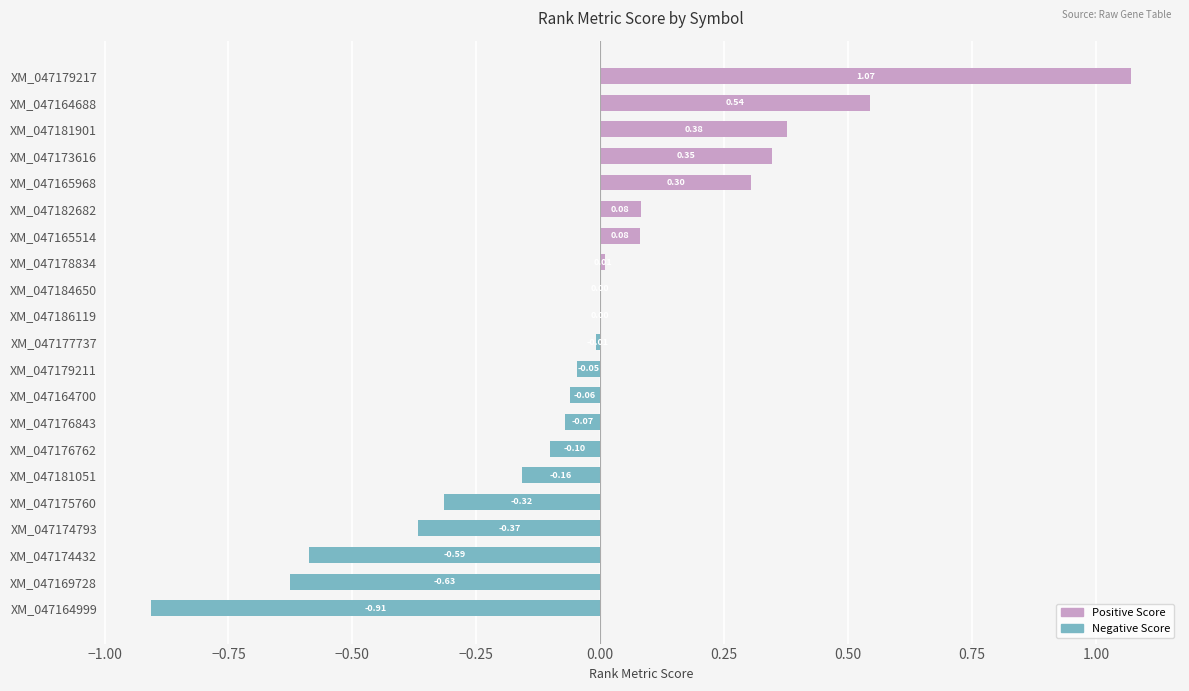

Which has a higher value, XM_047173616 or XM_047177737?

XM_047173616